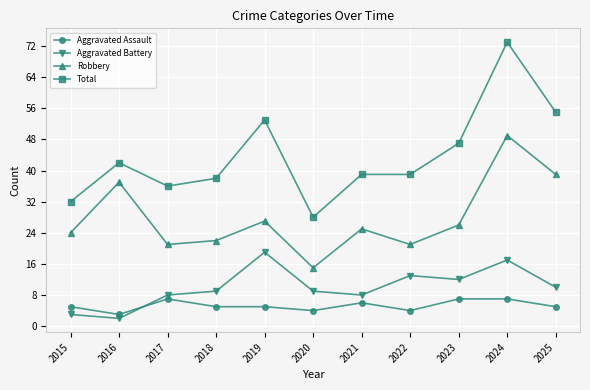

List the series in order of their peak value, highest first.

Total, Robbery, Aggravated Battery, Aggravated Assault